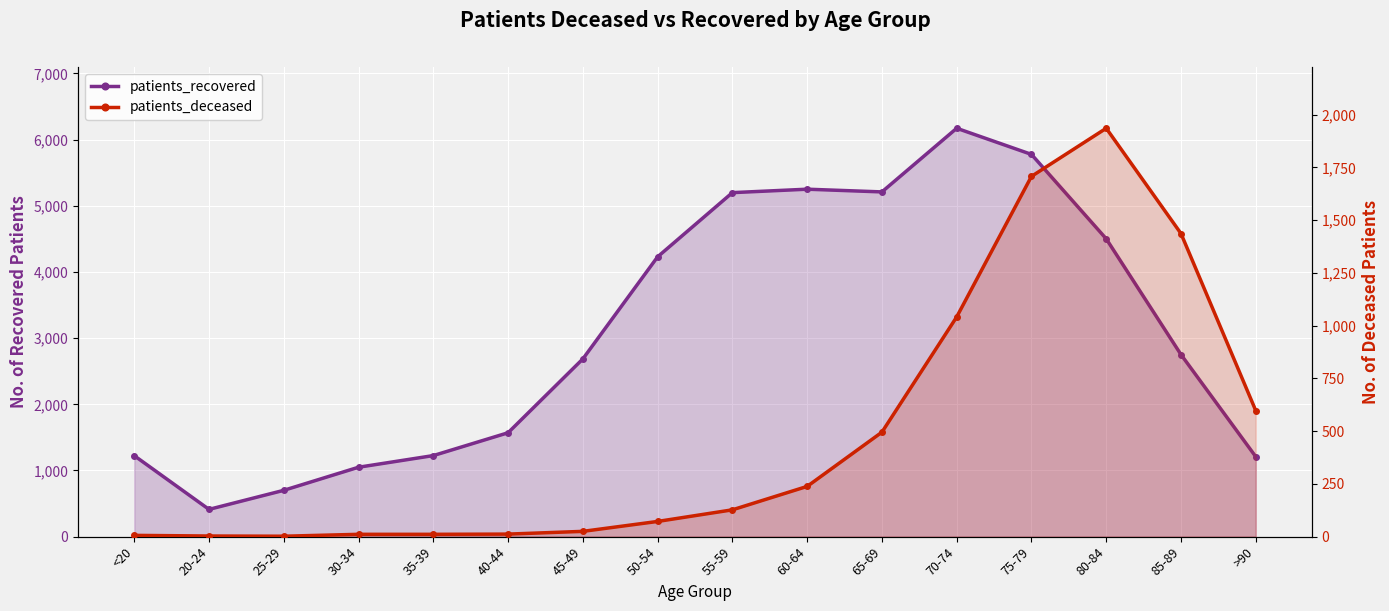

Is it true that patients_deceased equals 3 at 20-24?

True